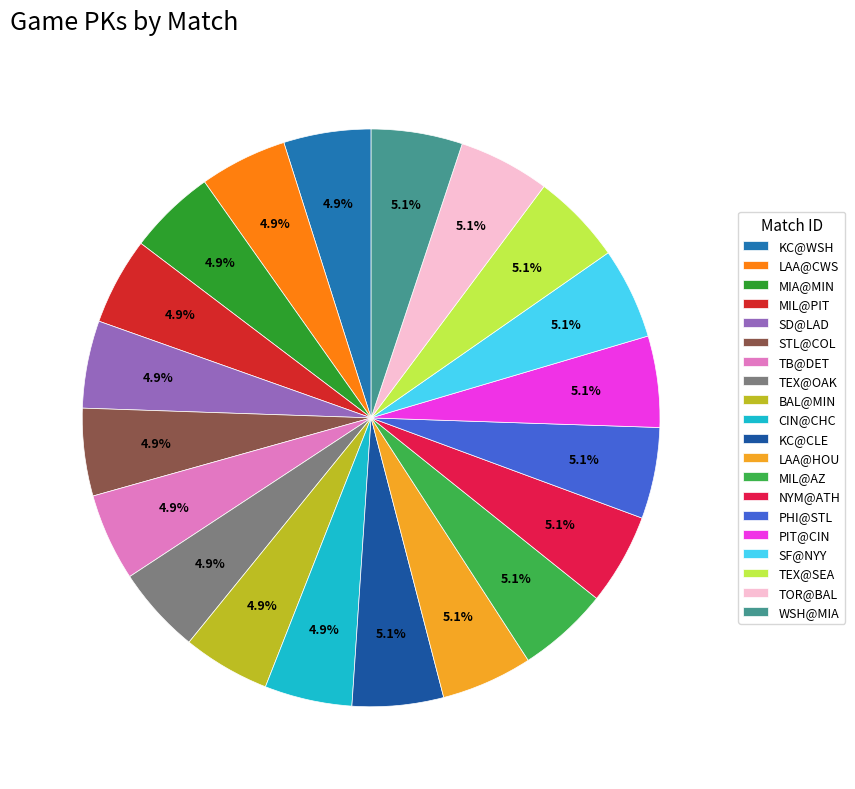

How many segments does this pie chart have?

20